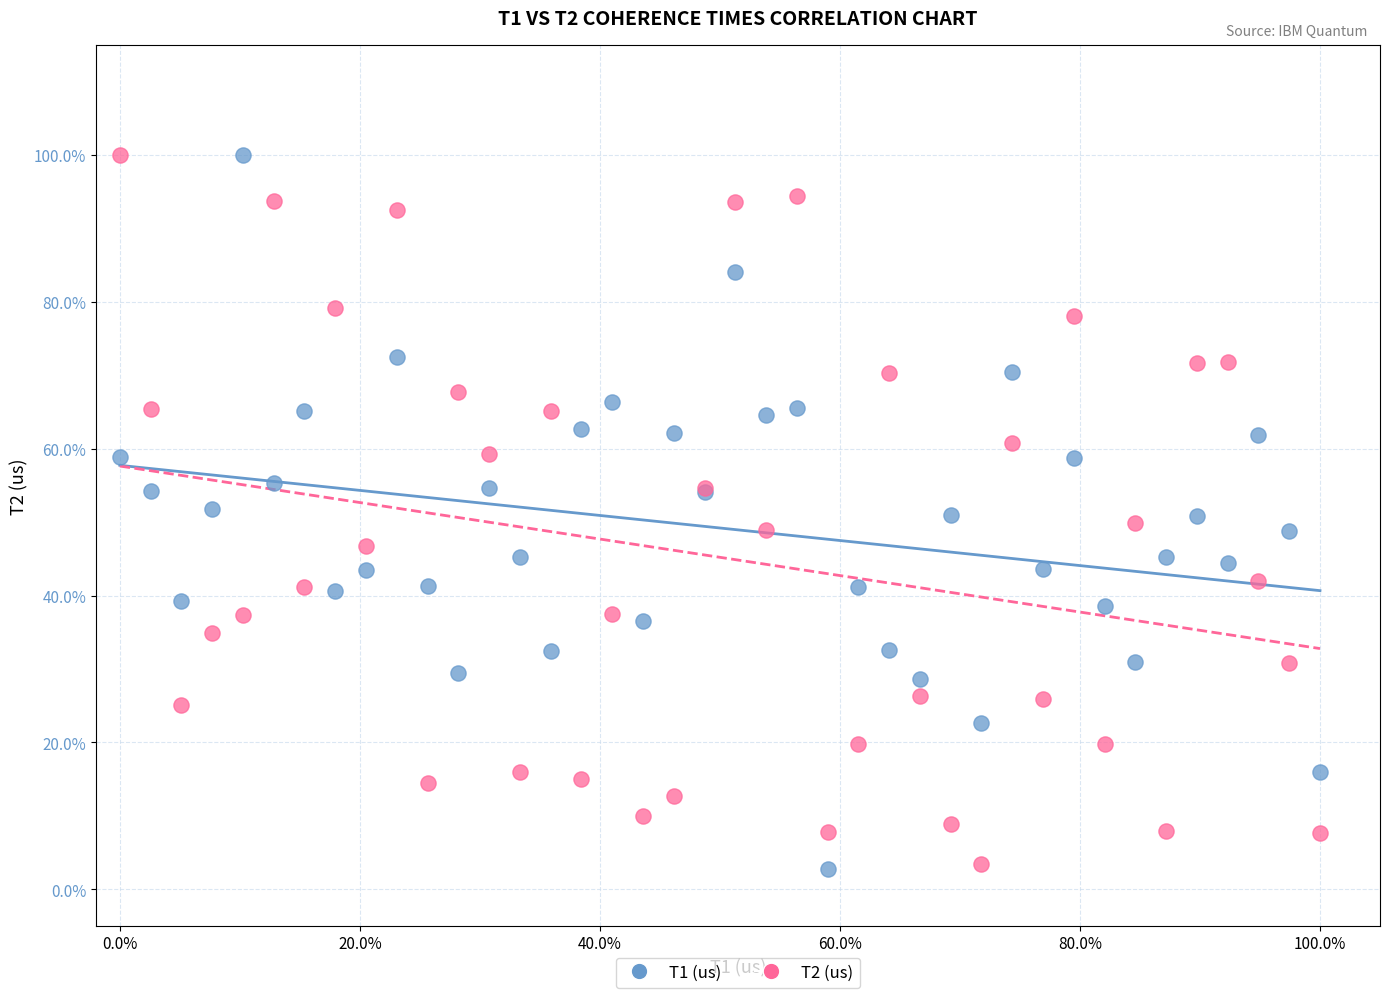

What are all the series names shown in the legend?

T1 (us), T2 (us)